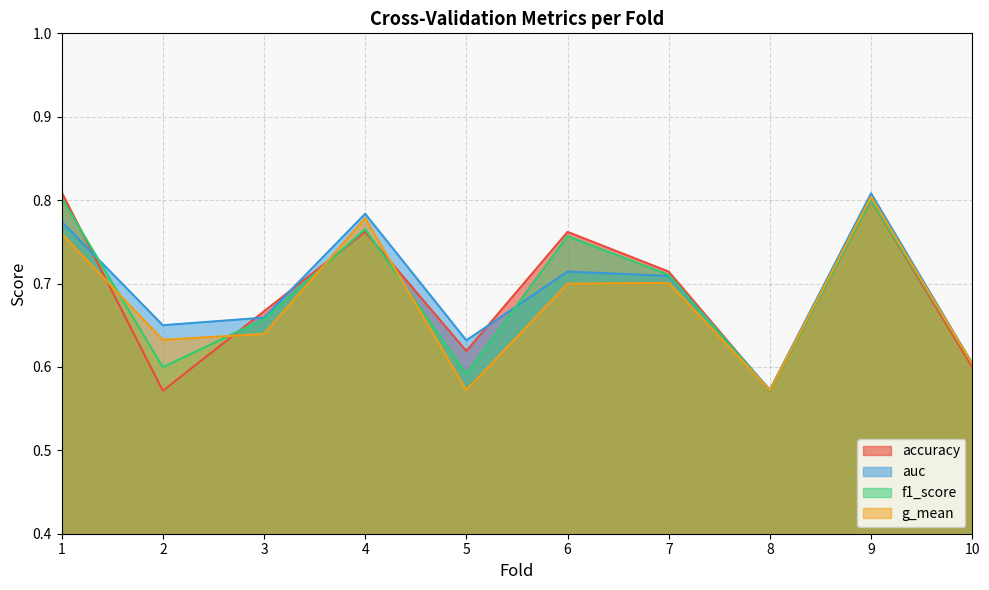

What is the total value across all series at 9?

3.2